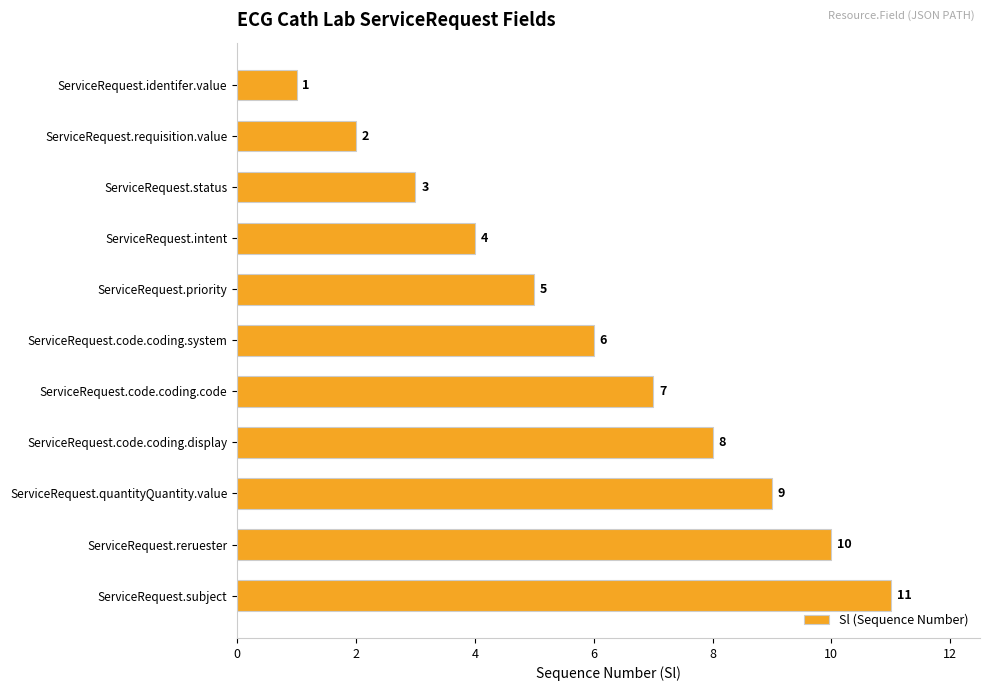

What is the difference between the maximum and minimum values?

10